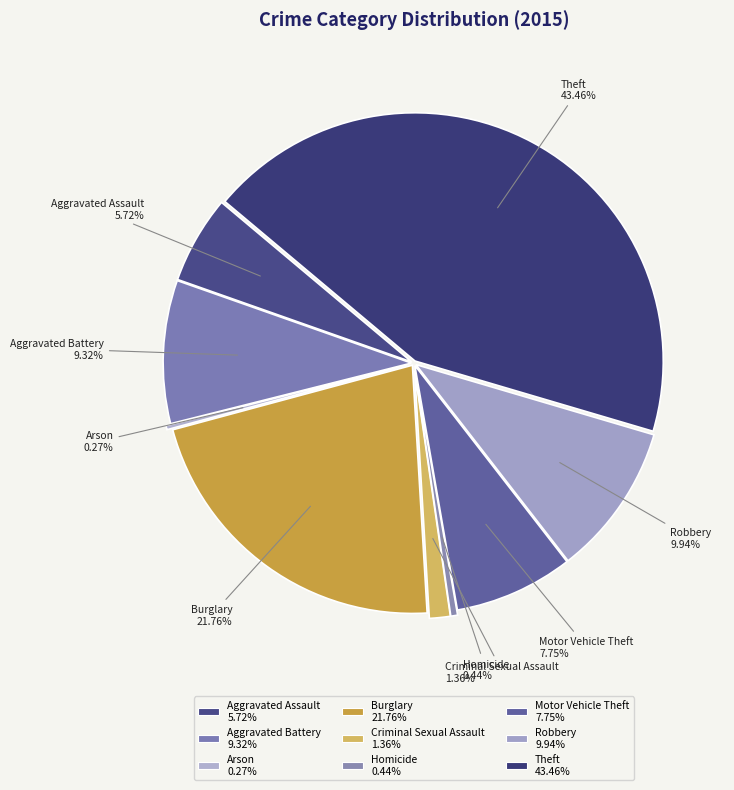

To the nearest percent, what is the difference between the largest and smallest slice percentages?

43%